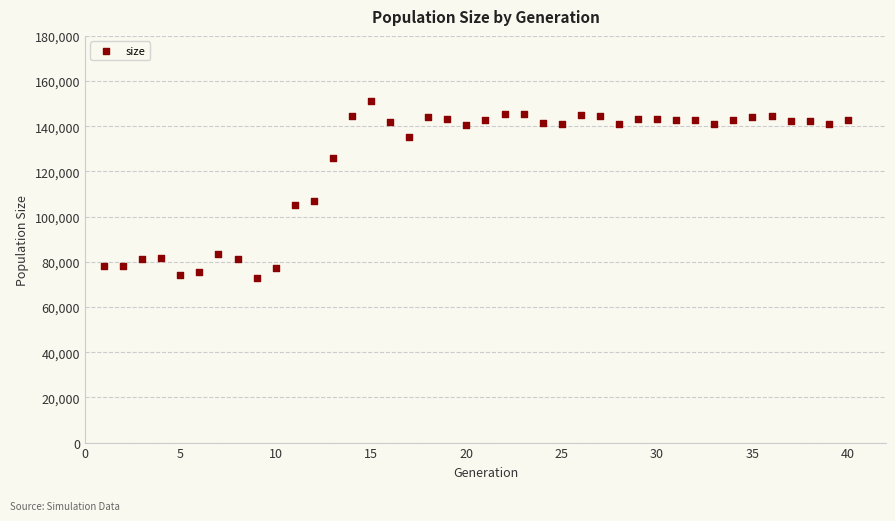

What is the range of X values (max minus min)?

39